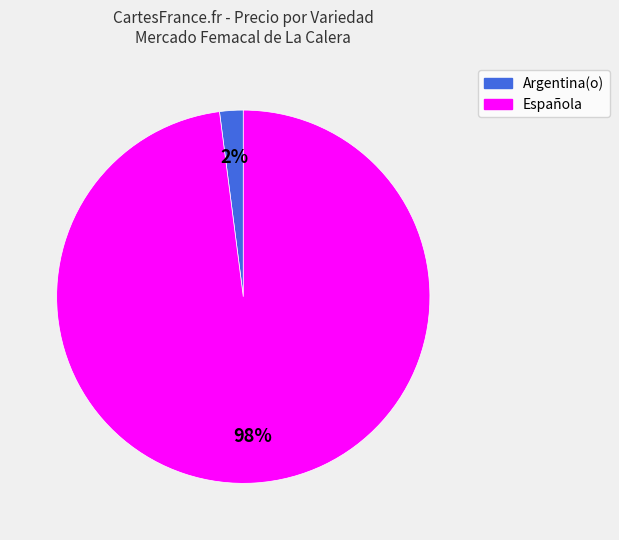

Which category has the biggest portion of the pie?

Española